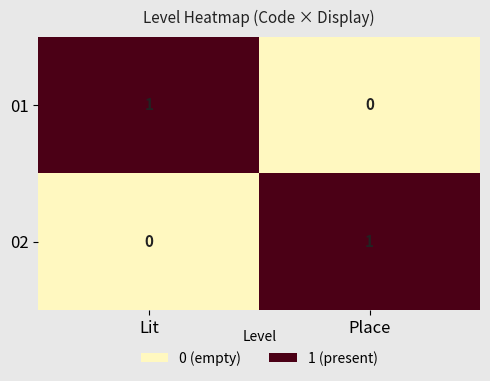

Which category has the highest value in the 01 series?

Lit